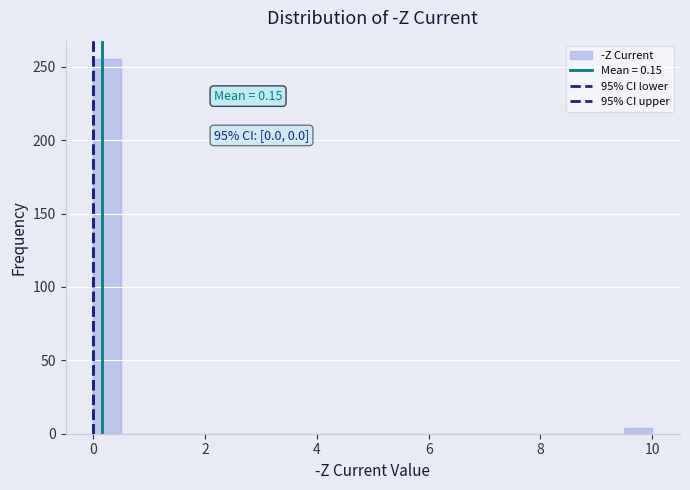

Around what value on the x-axis is the tallest bar? Give the approximate position of its centre, as read against the axis.

0.2